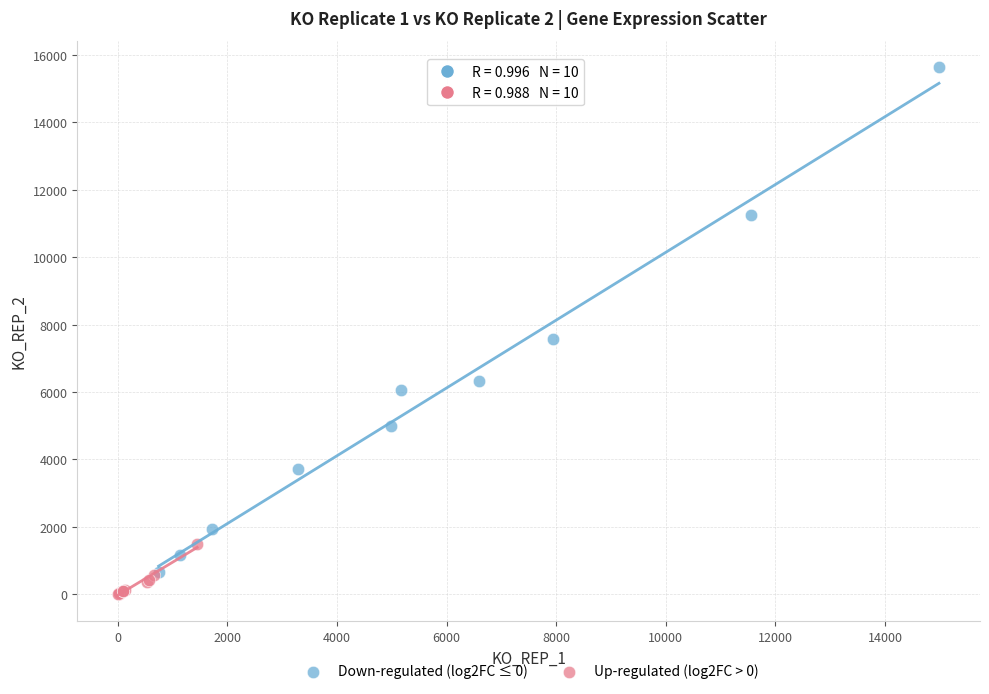

Which series has the largest Y range (max minus min)?

Down-regulated (log2FC ≤ 0)